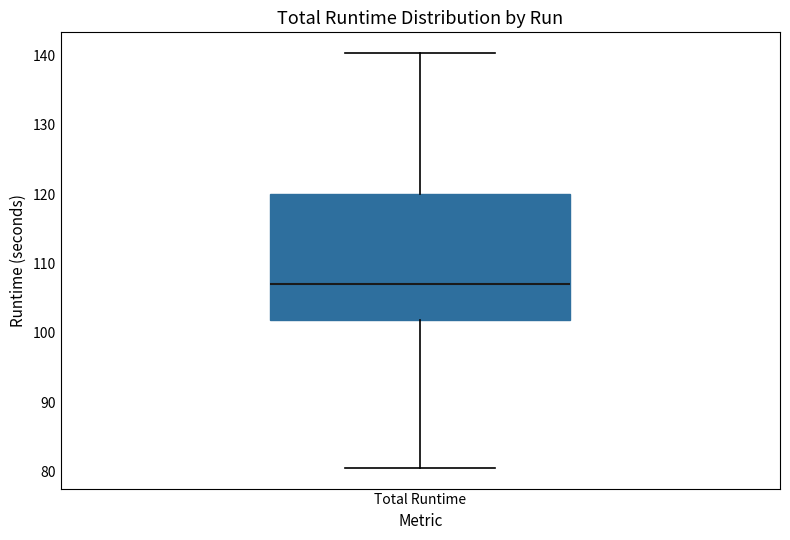

Where is the upper edge of the box for Total Runtime on the y-axis? The values are not printed on the chart, so give them approximately, as read against the axis.

120